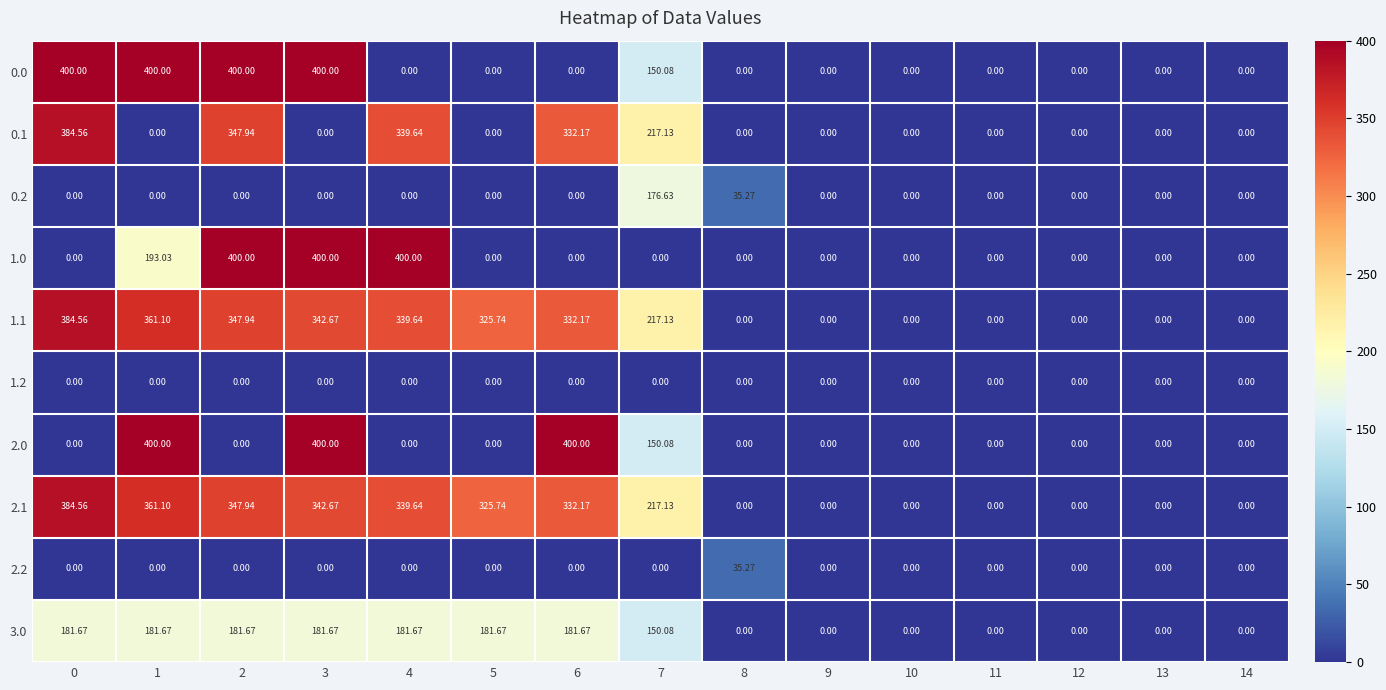

Is the value of 1.0 at 9 greater than the value of 2.0 at 3?

No